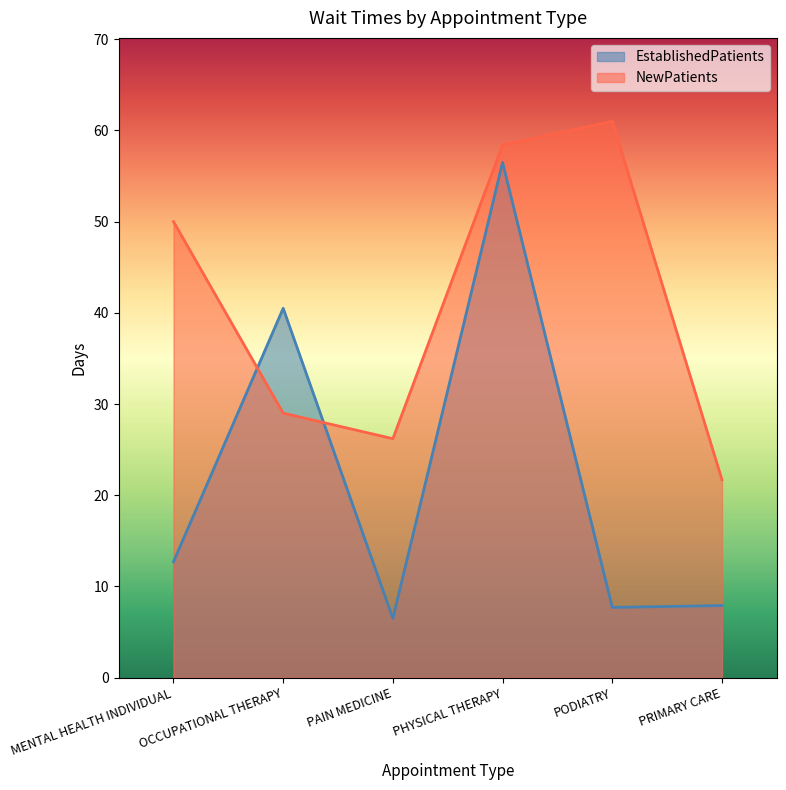

Reading right to left, what are all the values shown in this chart?

EstablishedPatients: 7.9	7.7	56.5	6.5	40.5	12.7
NewPatients: 21.7	61.0	58.4	26.2	29.0	50.0